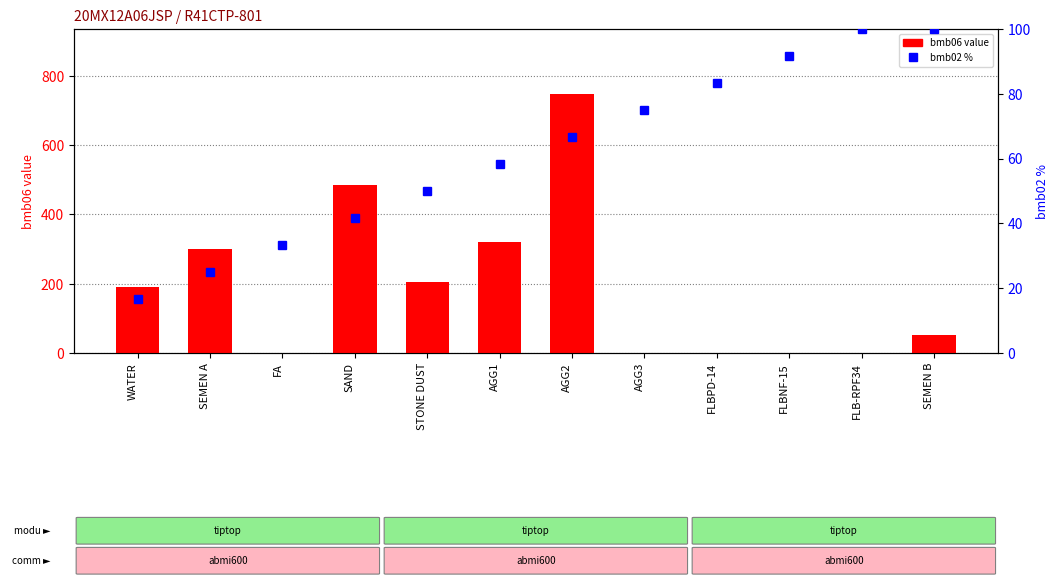

Rank the series by their maximum value, from highest to lowest.

bmb06 value, bmb02 % (line)